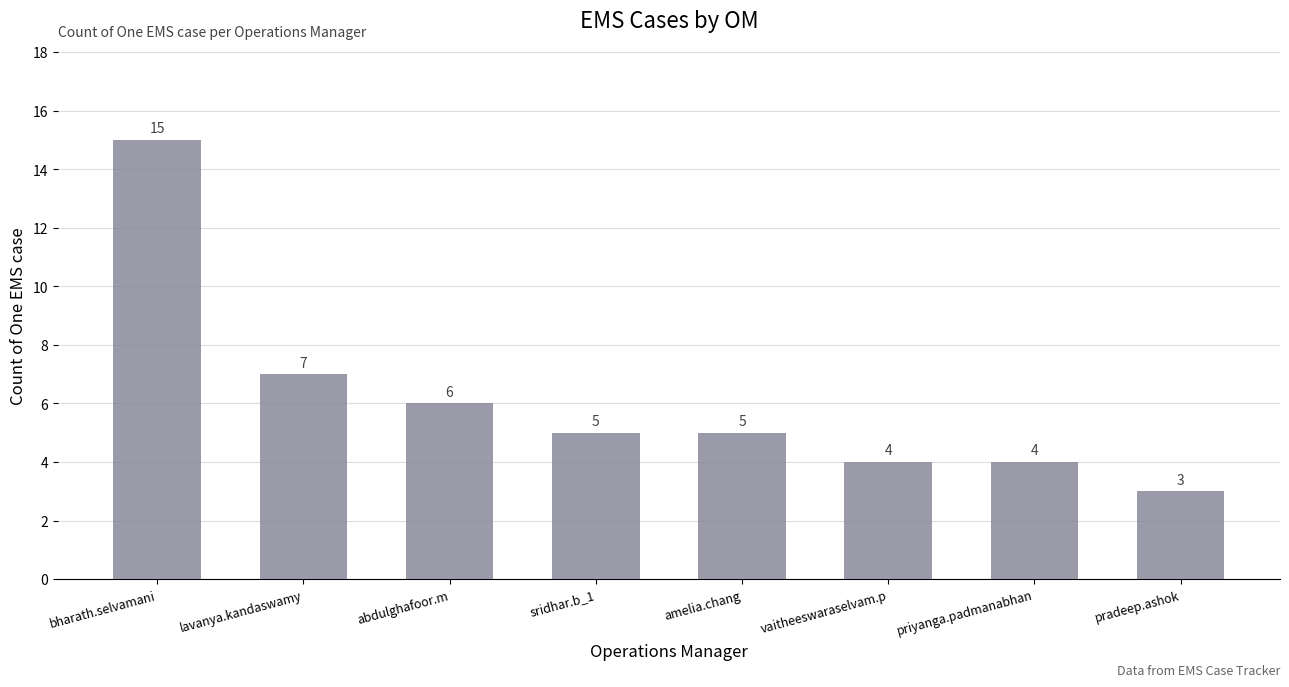

What position from the left is priyanga.padmanabhan?

7